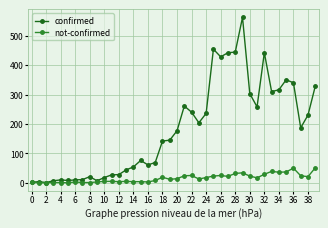

True or false: not-confirmed has more than 1 interior local peaks.

True